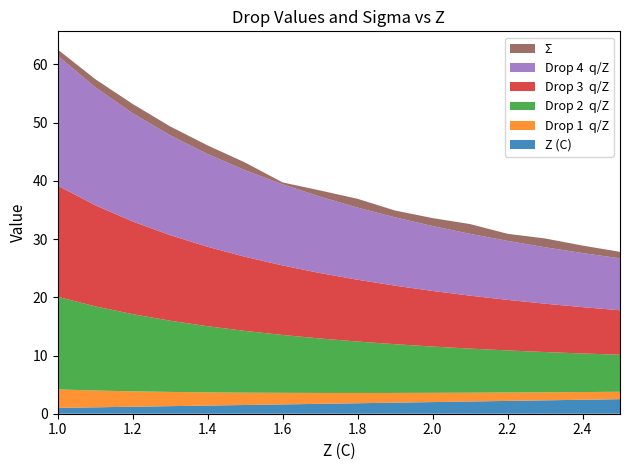

Reading left to right, transcribe all the data shown in this chart.

Z (C): 1.0	1.1	1.2	1.3	1.4	1.5	1.6	1.7	1.8	1.9	2.0	2.1	2.2	2.3	2.4	2.5
Drop 1  q/Z: 3.2	2.9	2.6	2.4	2.3	2.1	2.0	1.9	1.8	1.7	1.6	1.5	1.4	1.4	1.3	1.3
Drop 2  q/Z: 15.9	14.5	13.2	12.2	11.4	10.6	9.9	9.4	8.8	8.4	8.0	7.6	7.2	6.9	6.6	6.4
Drop 3  q/Z: 19.1	17.4	15.9	14.7	13.6	12.7	11.9	11.2	10.6	10.1	9.6	9.1	8.7	8.3	8.0	7.6
Drop 4  q/Z: 22.3	20.3	18.6	17.2	15.9	14.9	13.9	13.1	12.4	11.7	11.2	10.6	10.1	9.7	9.3	8.9
Σ: 1.1	1.4	1.6	1.5	1.5	1.3	0.3	1.1	1.5	1.2	1.4	1.7	1.2	1.5	1.3	1.1